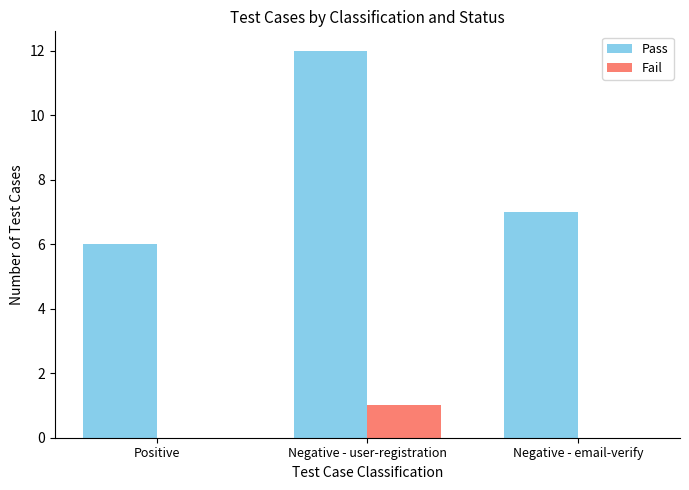

What are all the series names shown in the legend?

Pass, Fail